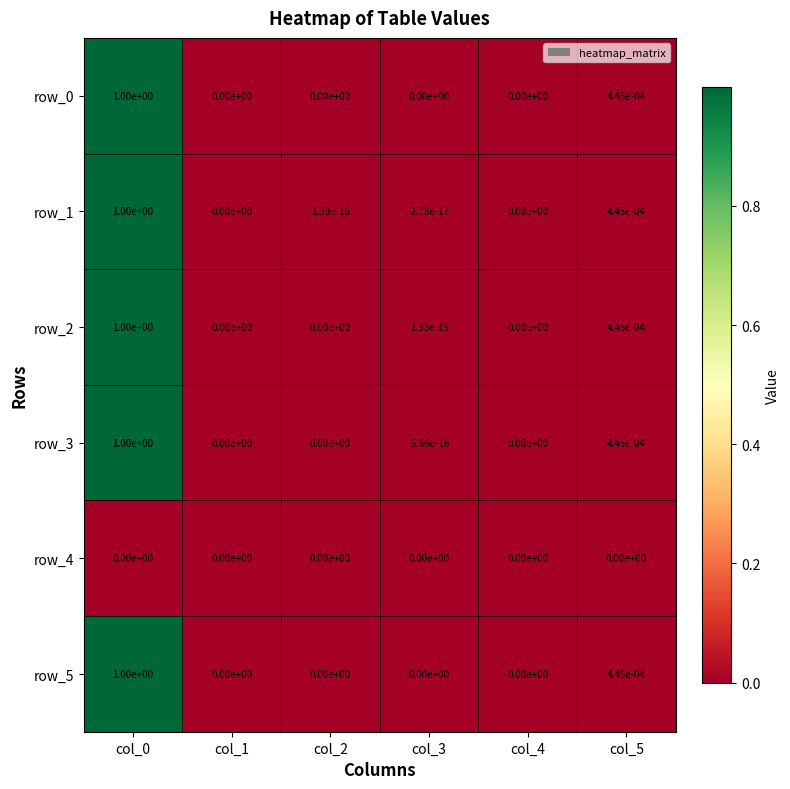

True or false: row_2 has a value of 1.0 at col_0.

True